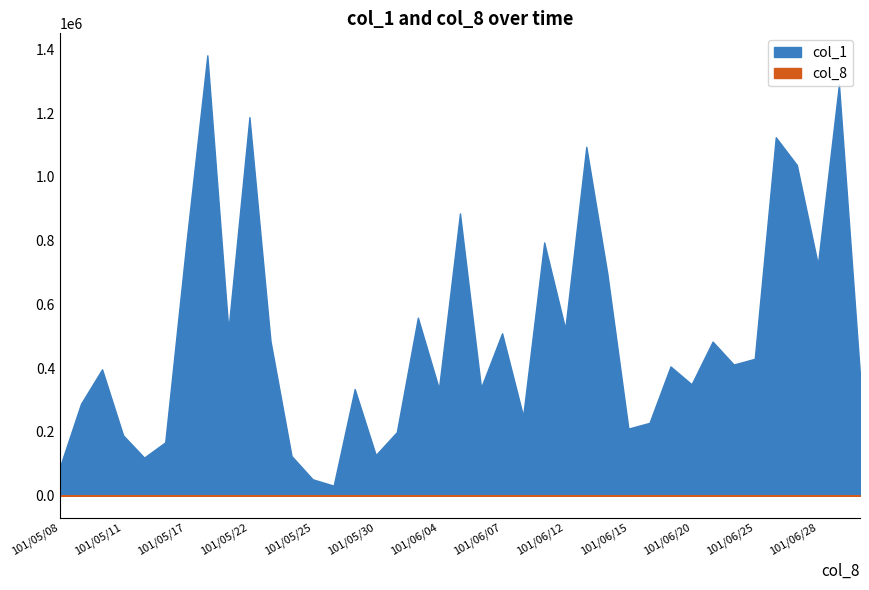

At which category does col_8 reach its first local valley?

101/05/21